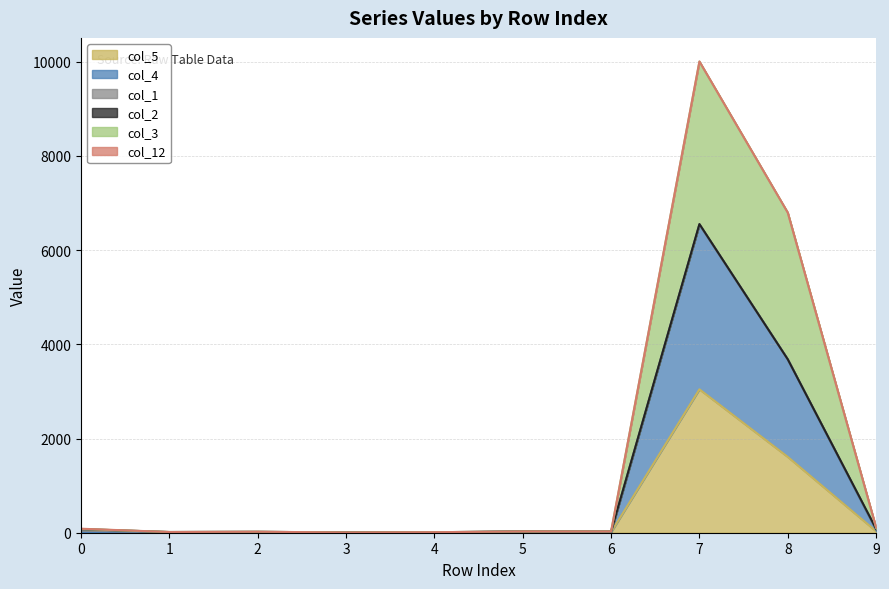

What is the sum of the col_5 values at 8 and 3?

1610